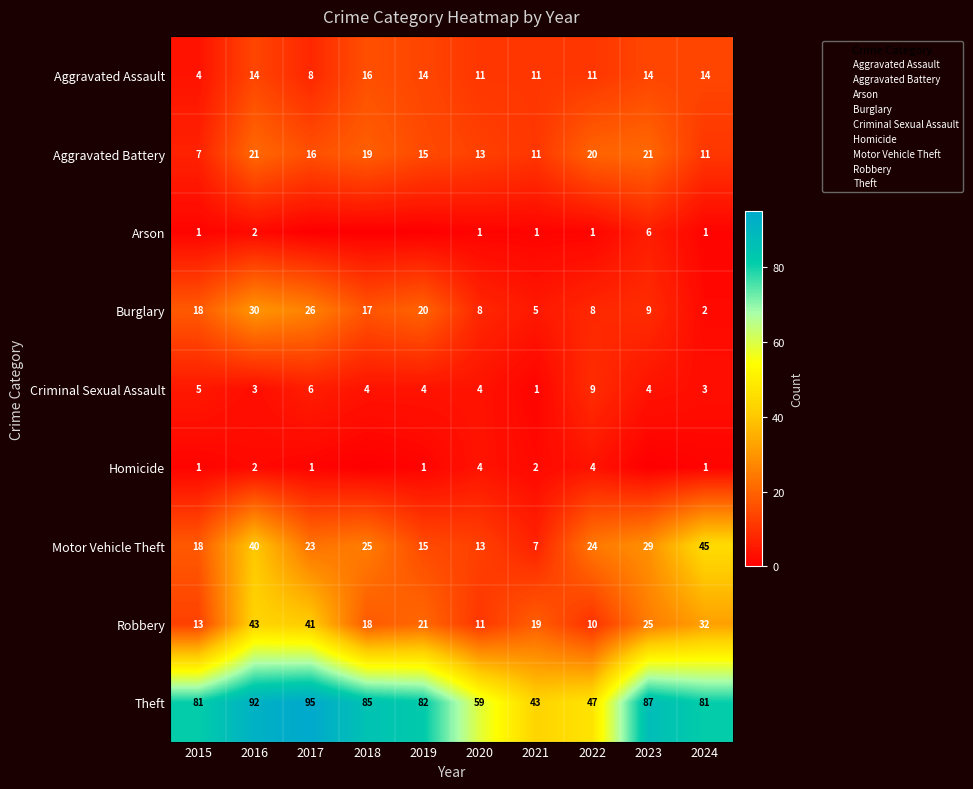

What is the sum of the Arson values at 2017 and 2020?

1